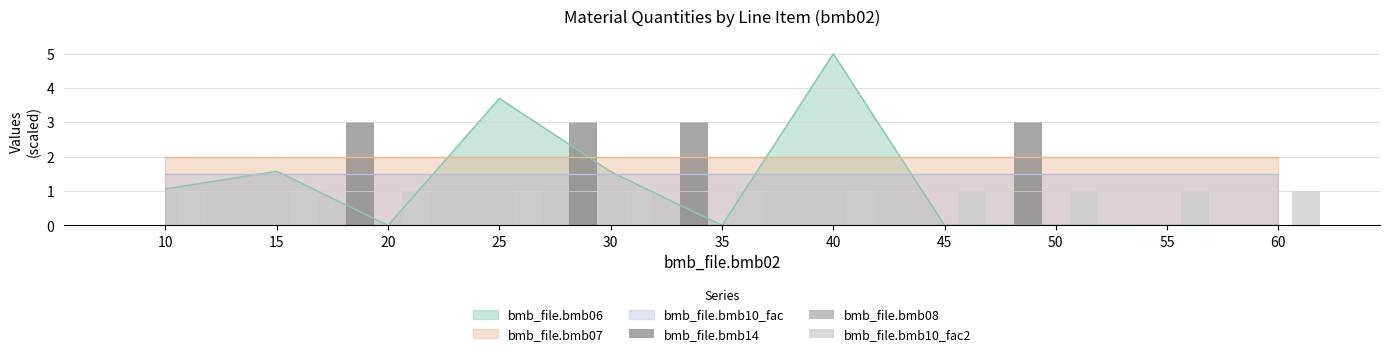

Where is bmb_file.bmb08 nearest to the value 0?

10